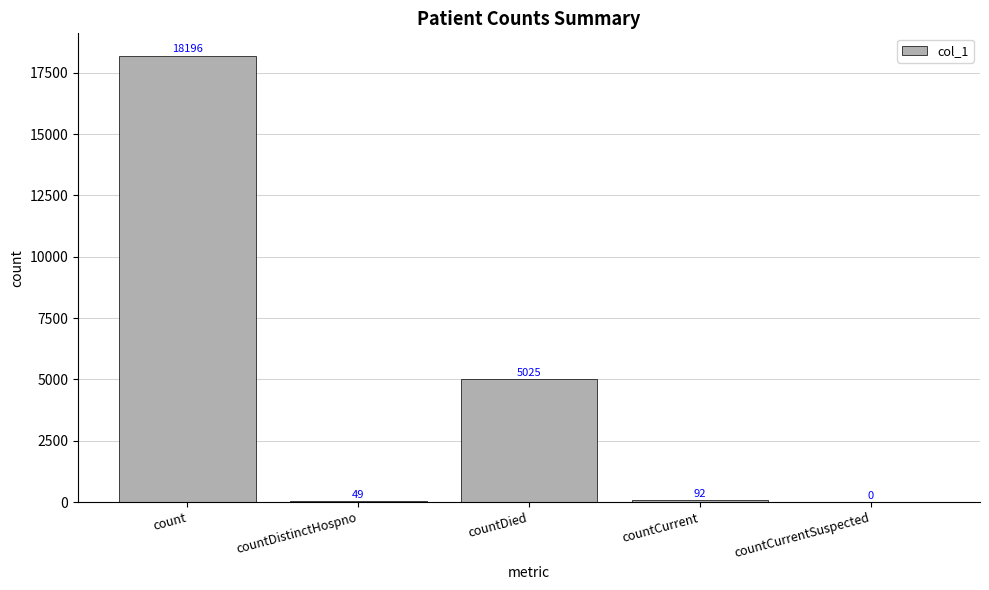

Reading left to right, list all the values displayed in this chart.

18196	49	5025	92	0